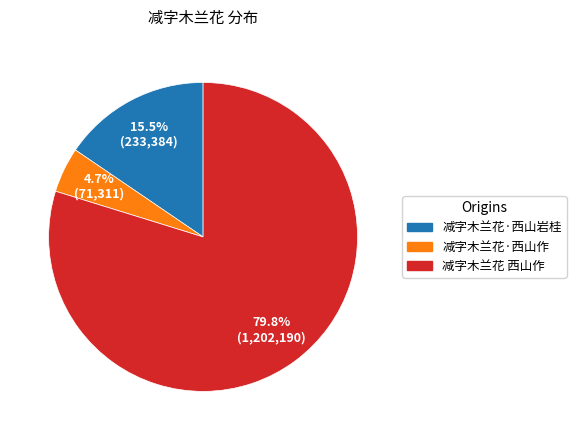

What is the smallest slice in the pie chart?

减字木兰花·西山作